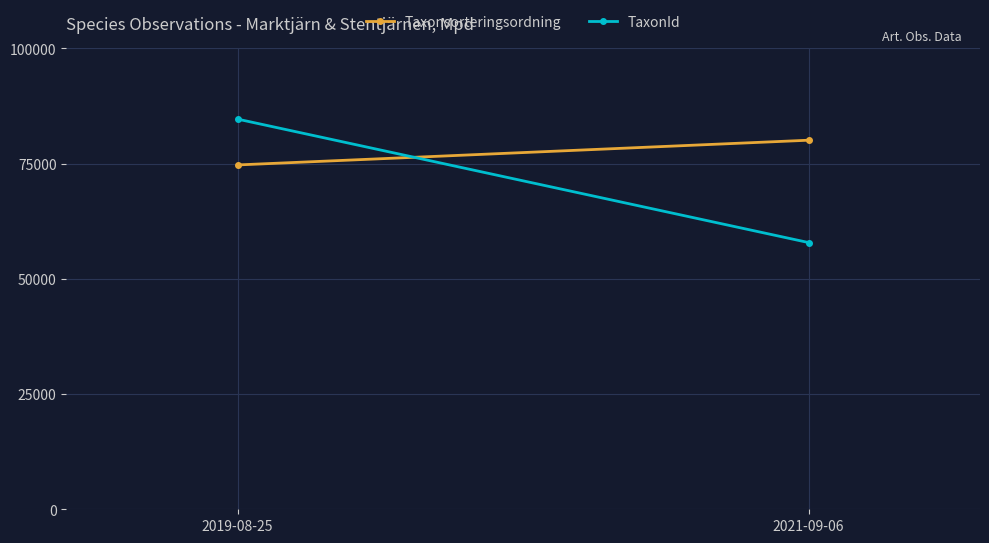

Count the number of data series in this chart.

2